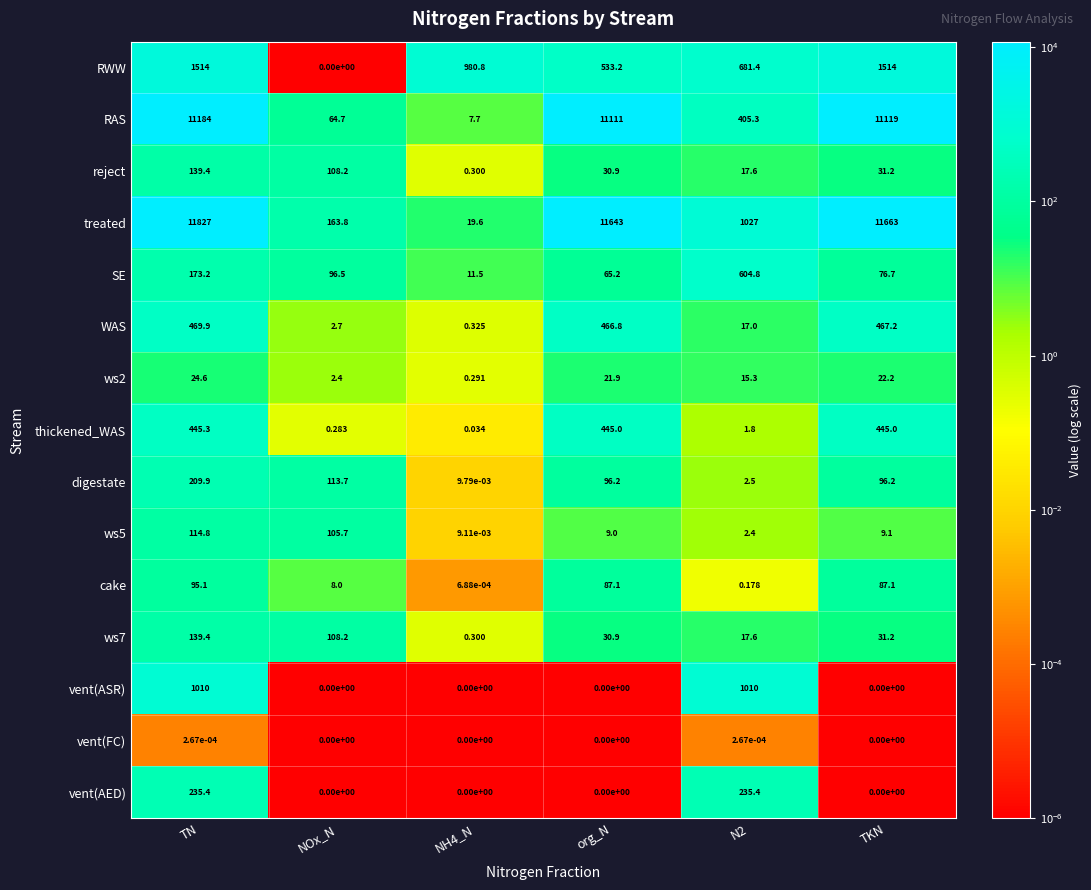

Which series has the widest spread of values?

treated